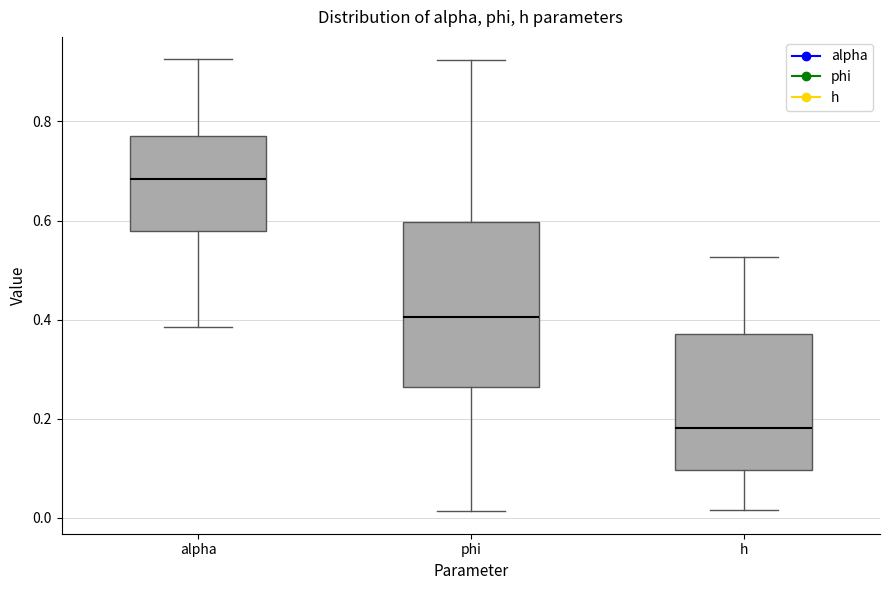

Comparing the boxes themselves (not the whiskers), which one is the tallest?

phi